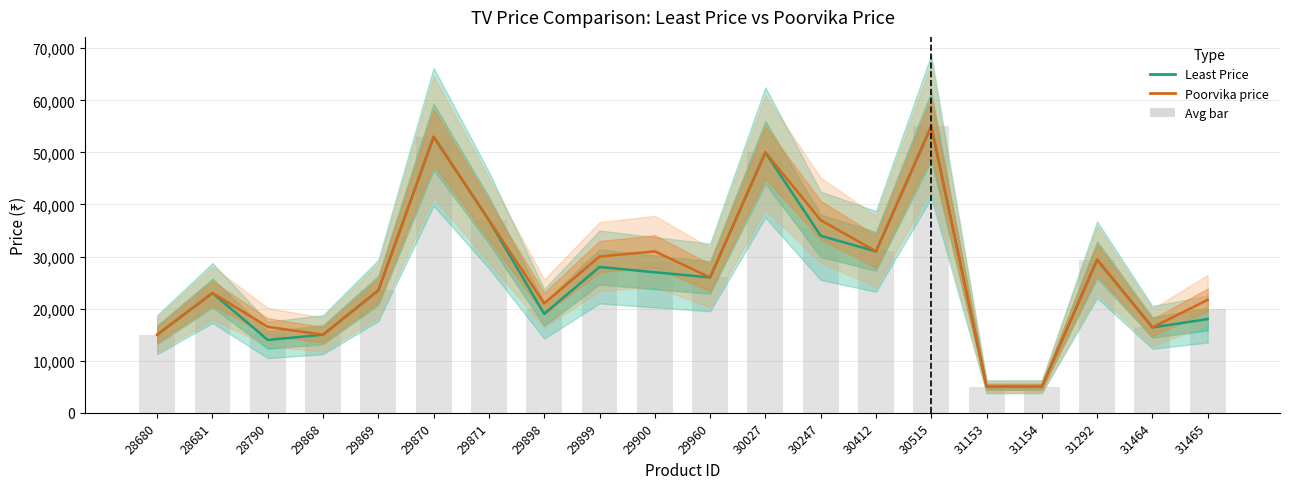

At which category is the sum across all series the highest?

30515